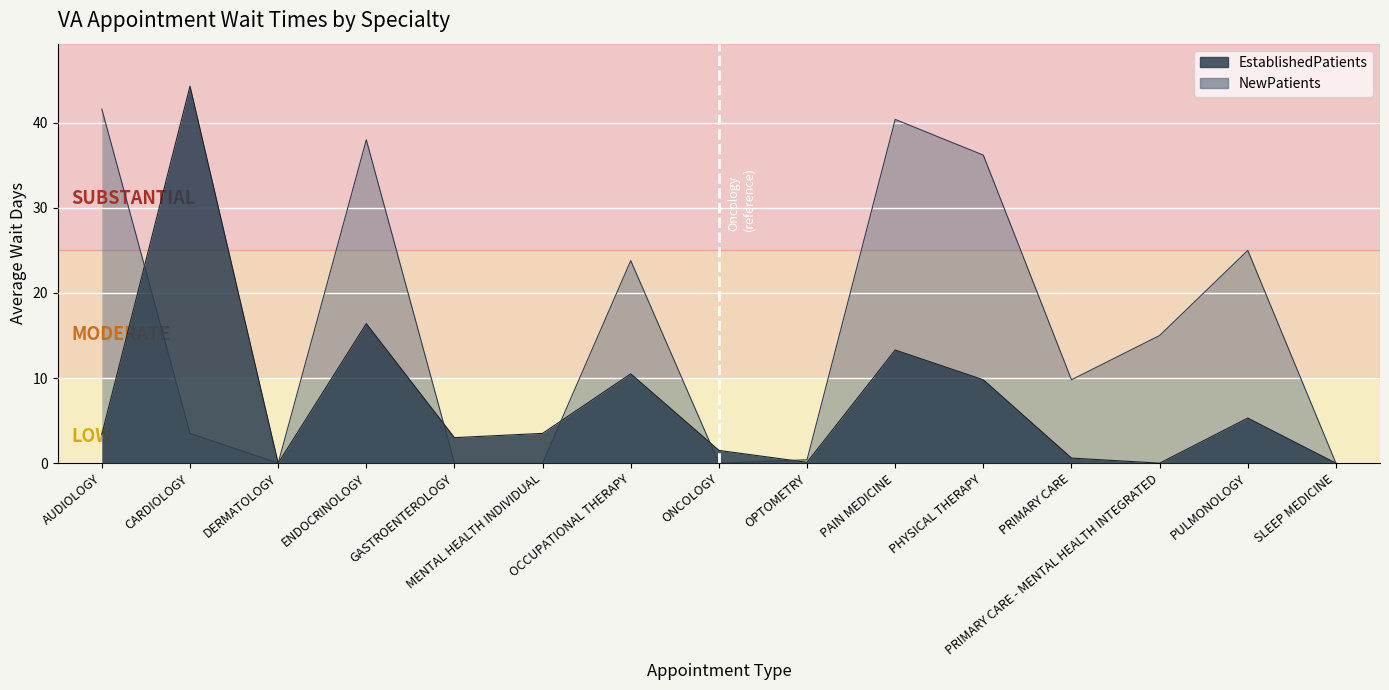

Which has a higher value, PRIMARY CARE or OCCUPATIONAL THERAPY?

OCCUPATIONAL THERAPY